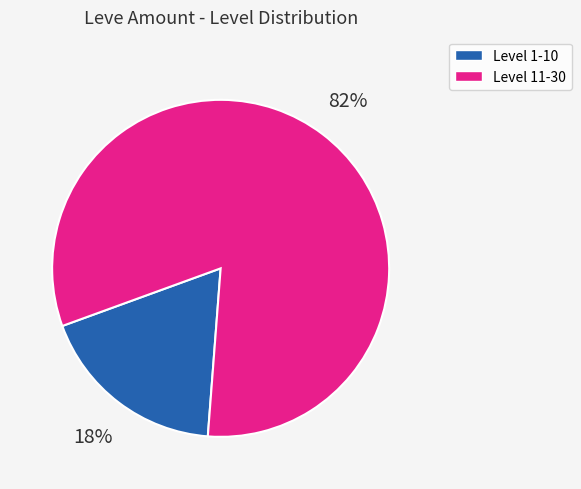

To the nearest percent, what is the average slice percentage?

50%